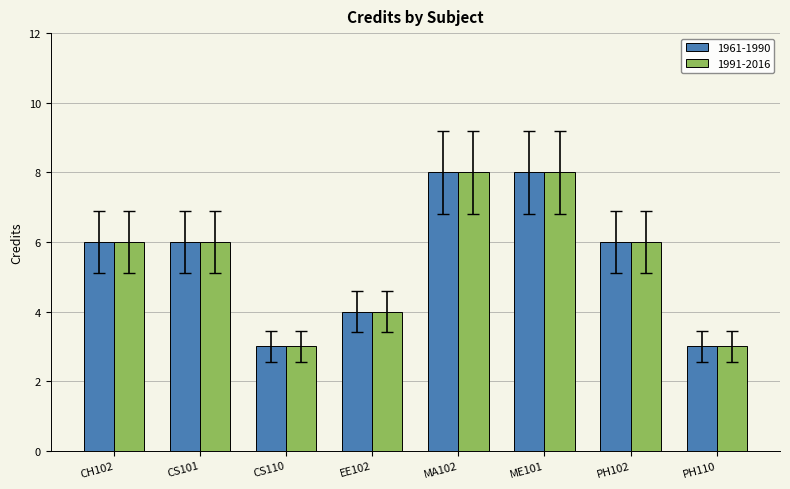

How many bars are there in total?

16